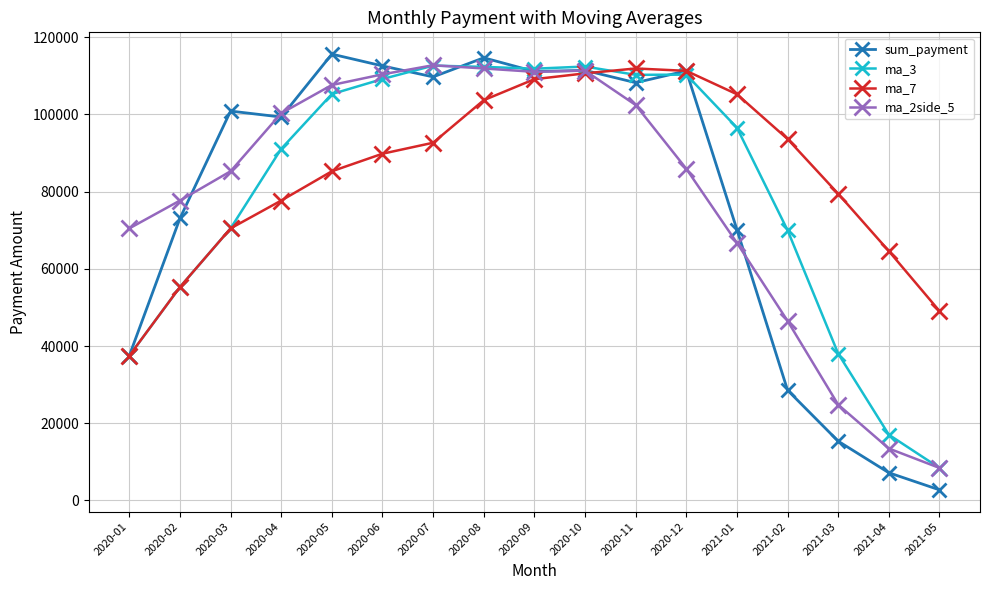

What is the sum of all ma_7 values?

1447243.0